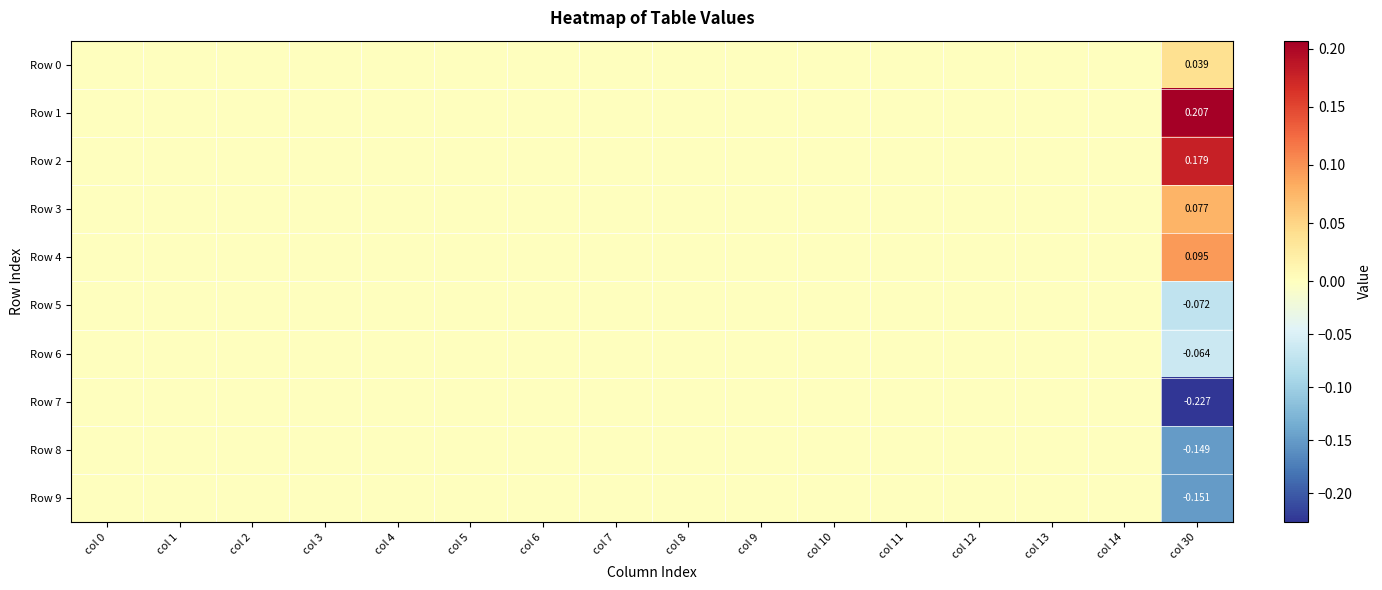

What is the difference between the maximum and minimum values in the Row 6 series?

0.1